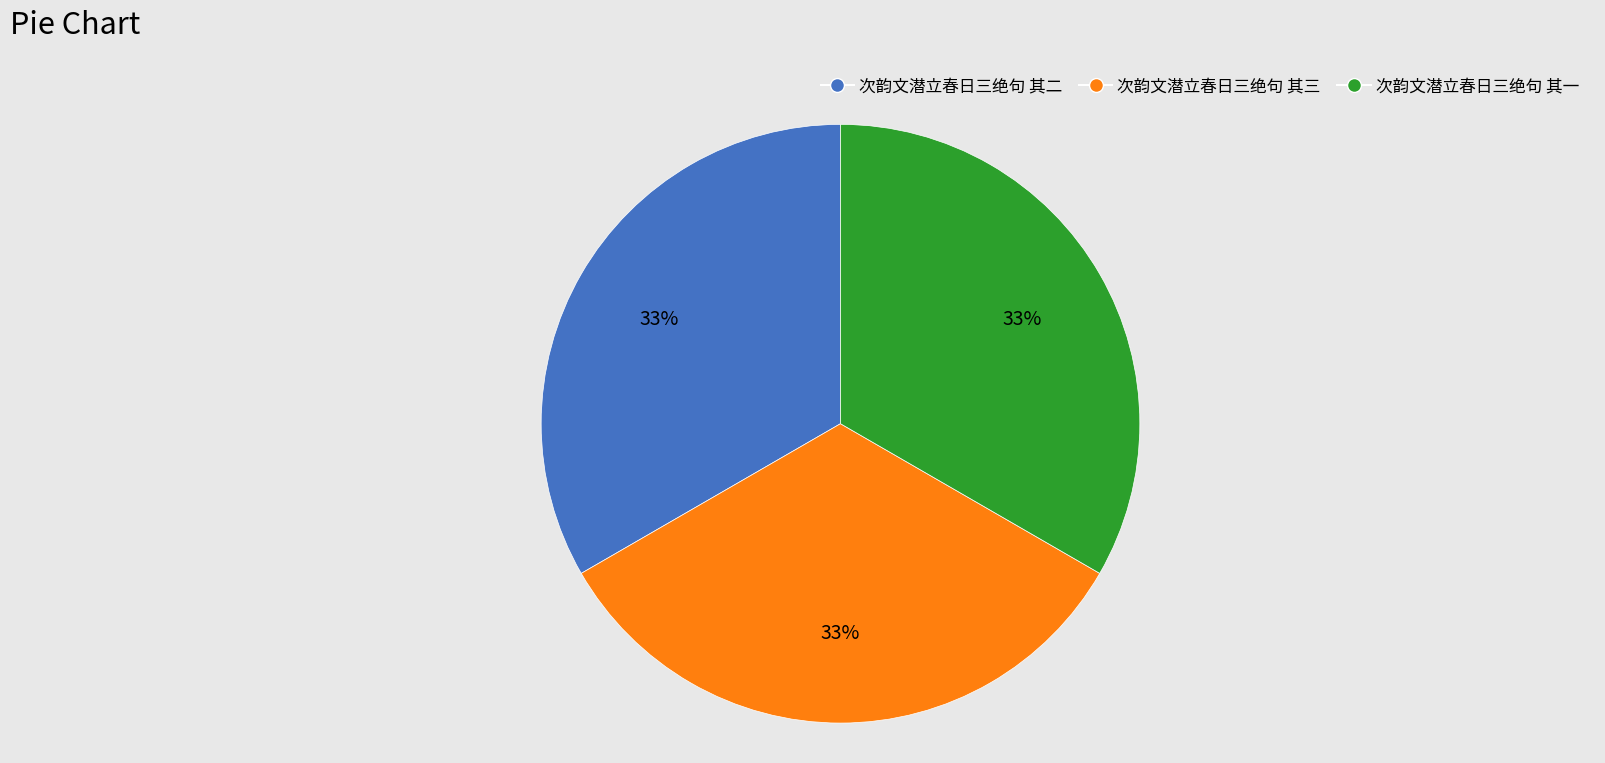

Combined, do 次韵文潜立春日三绝句 其二 and 次韵文潜立春日三绝句 其三 account for over 50%?

Yes